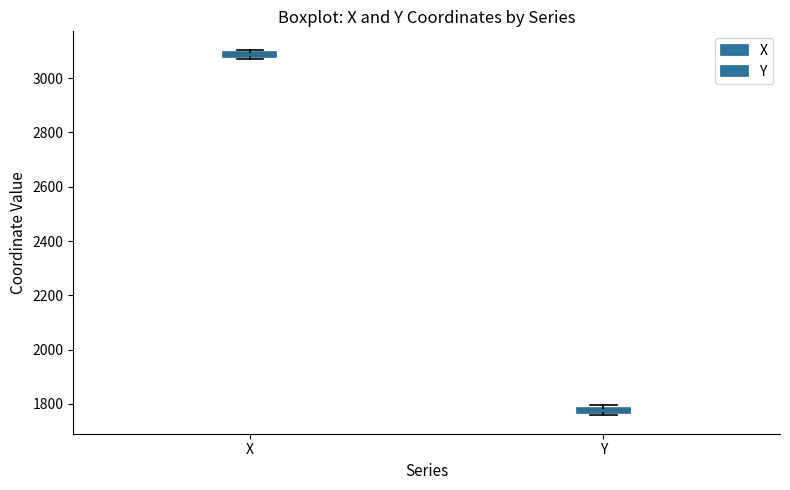

Which box's median line is the highest?

X